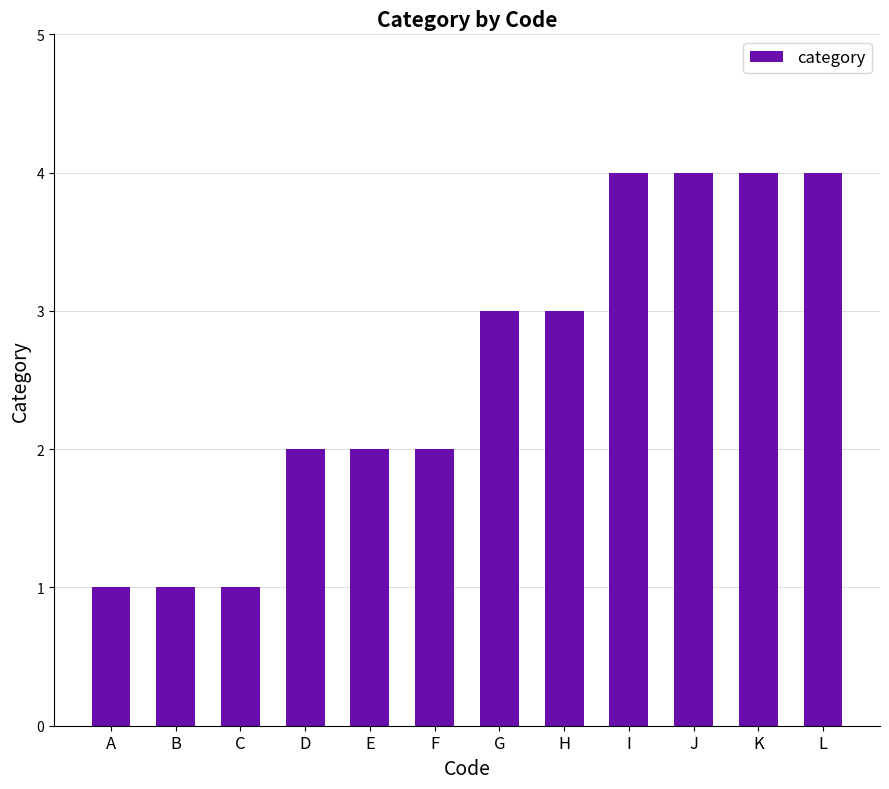

What is the ratio of the value at C to the value at G?

0.3